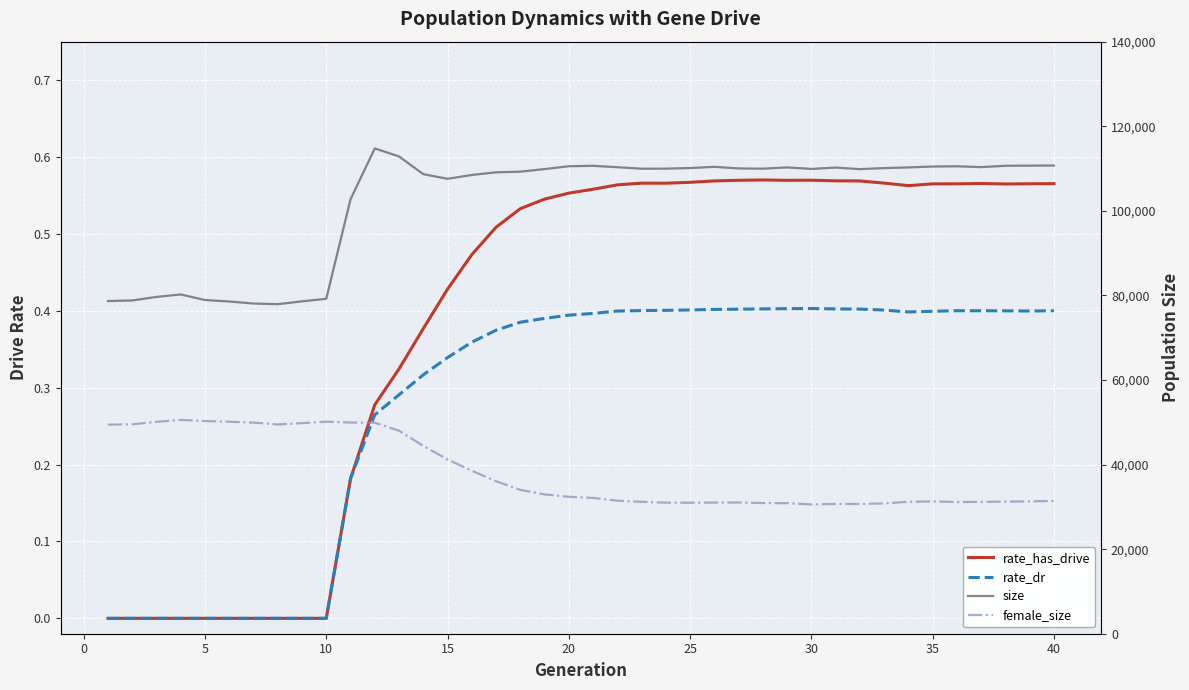

How many lines are shown in the chart?

4